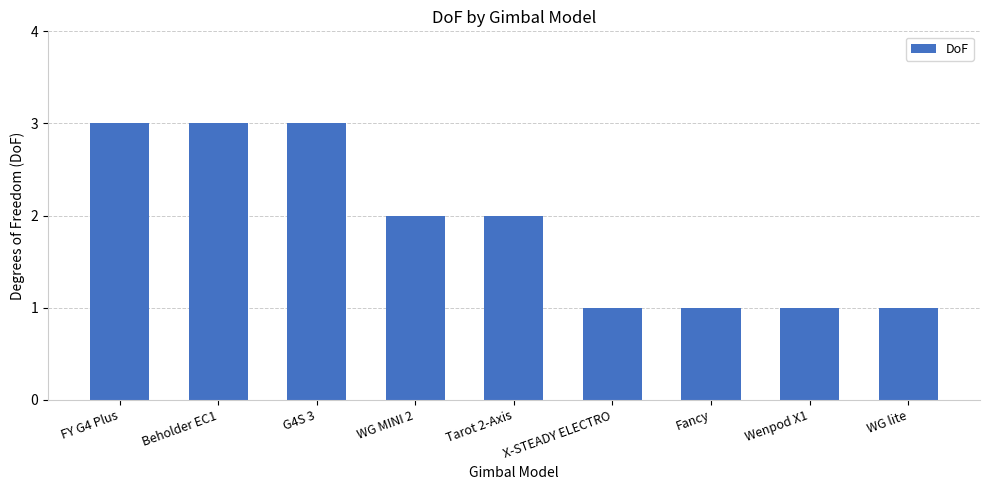

What is the difference between the maximum and minimum values?

2